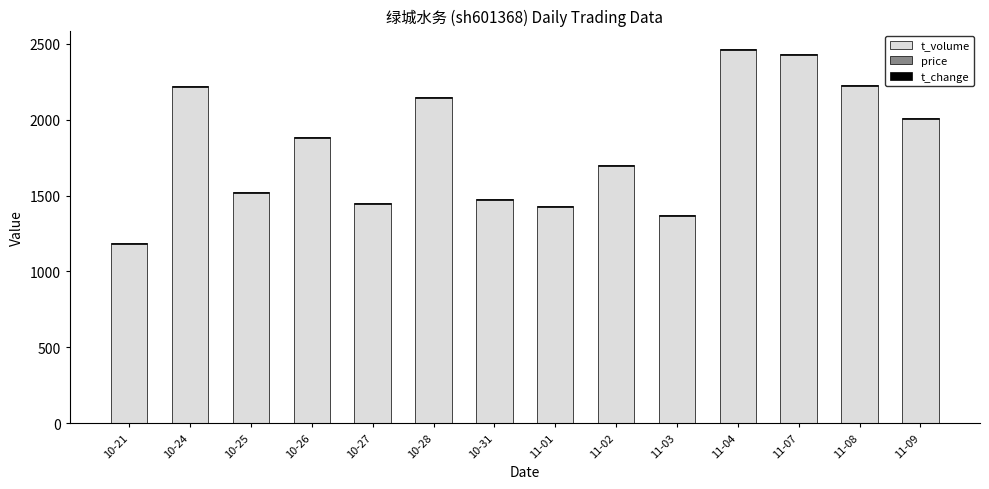

Where is t_volume nearest to the value 1821?

10-26